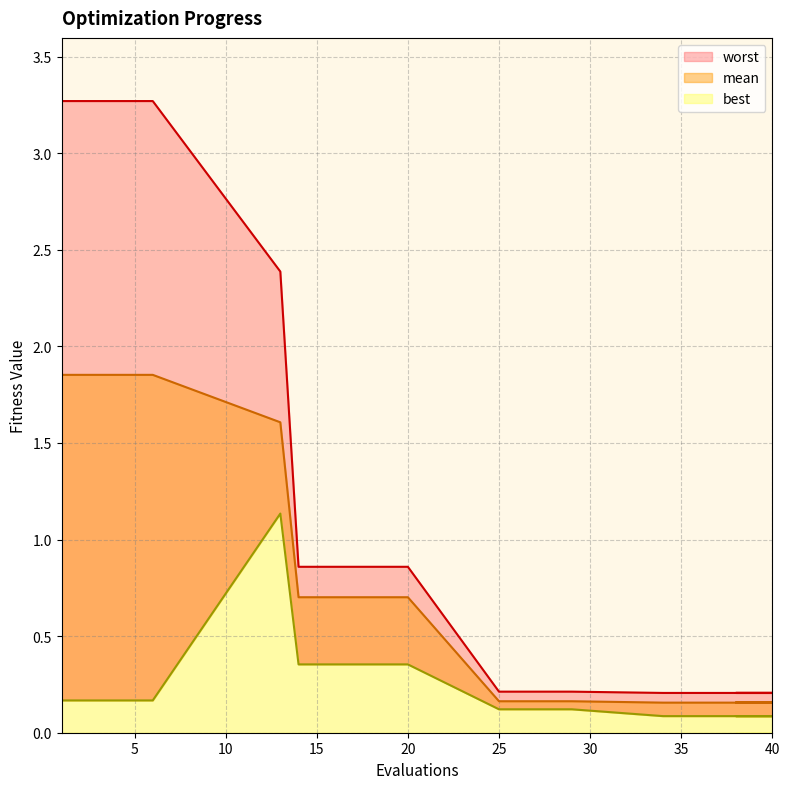

What is the total value across all series at 13?

5.1